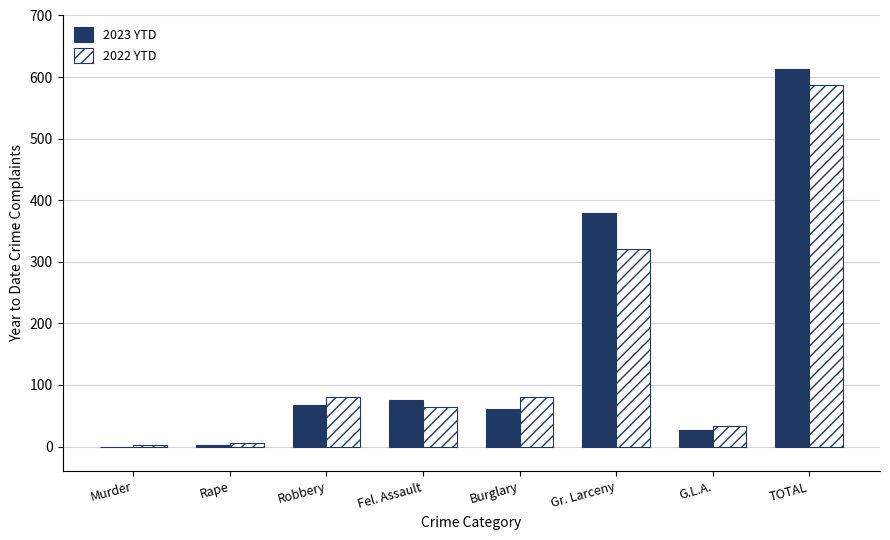

What is the sum of all 2023 YTD values?

1226